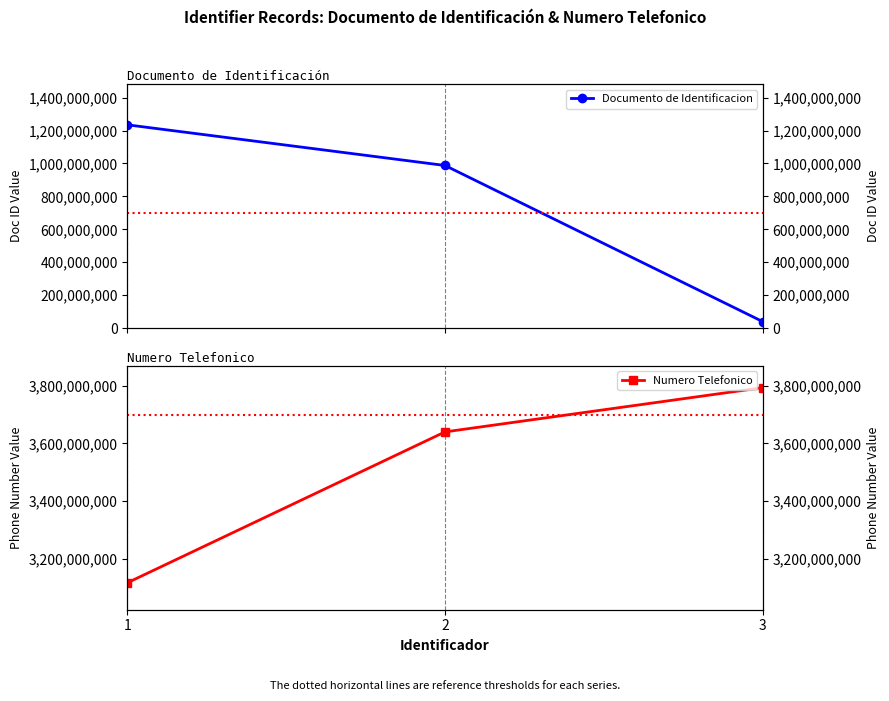

What is the difference between the second highest and minimum values in the Numero Telefonico series?

522886997